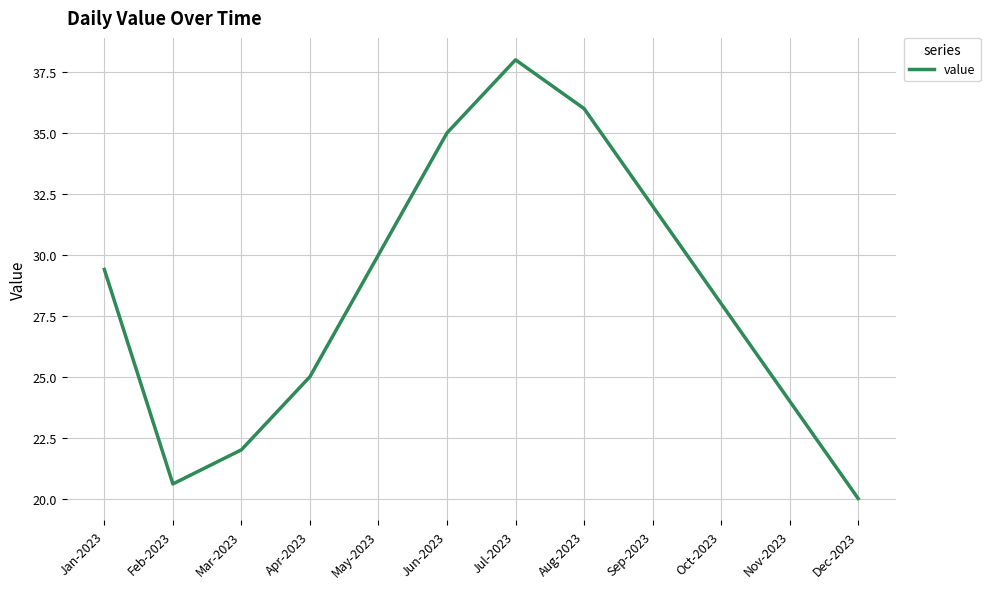

True or false: there are more than 2 points higher than both neighbors.

False